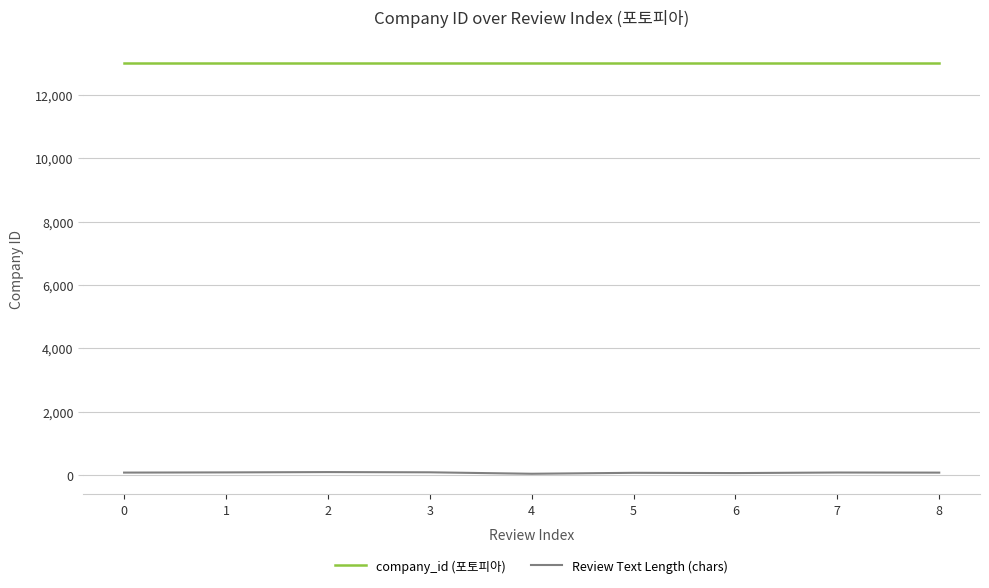

Which series has the widest spread of values?

Review Text Length (chars)